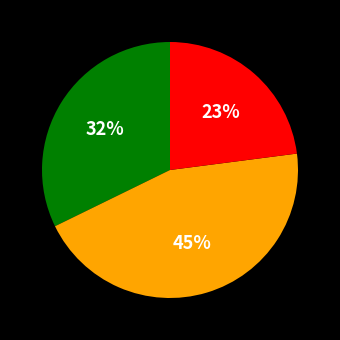

To the nearest percent, what is the difference between the largest and smallest slice percentages?

22%